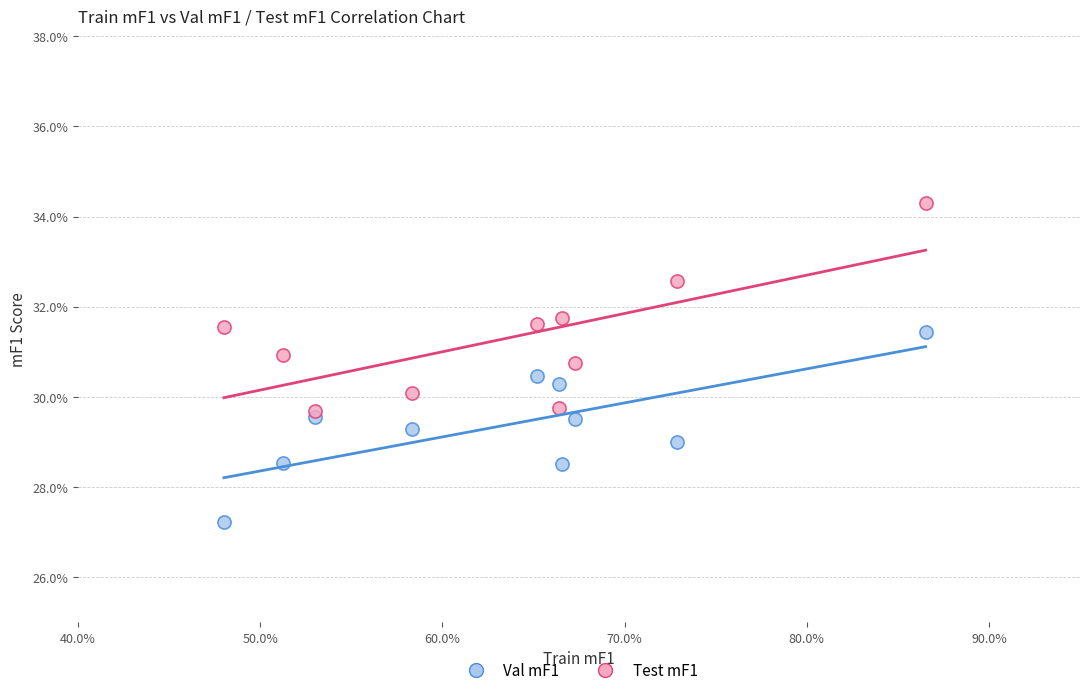

Which series has the largest Y range (max minus min)?

Test mF1